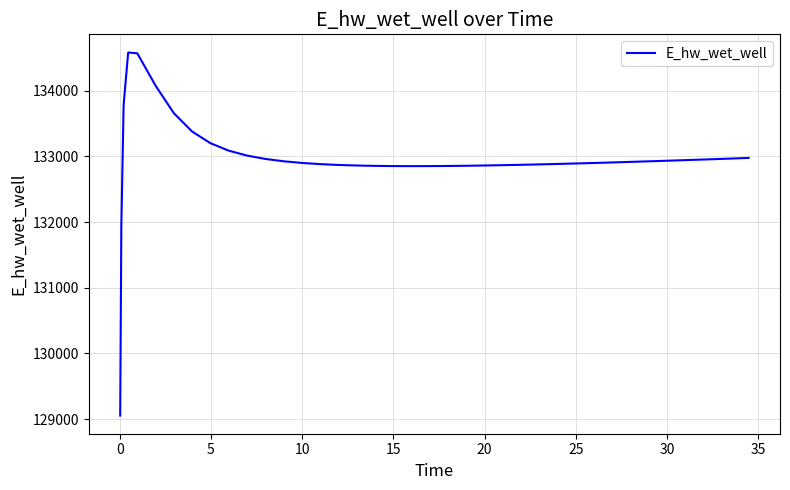

What is the difference between the maximum and minimum values?

5529.8